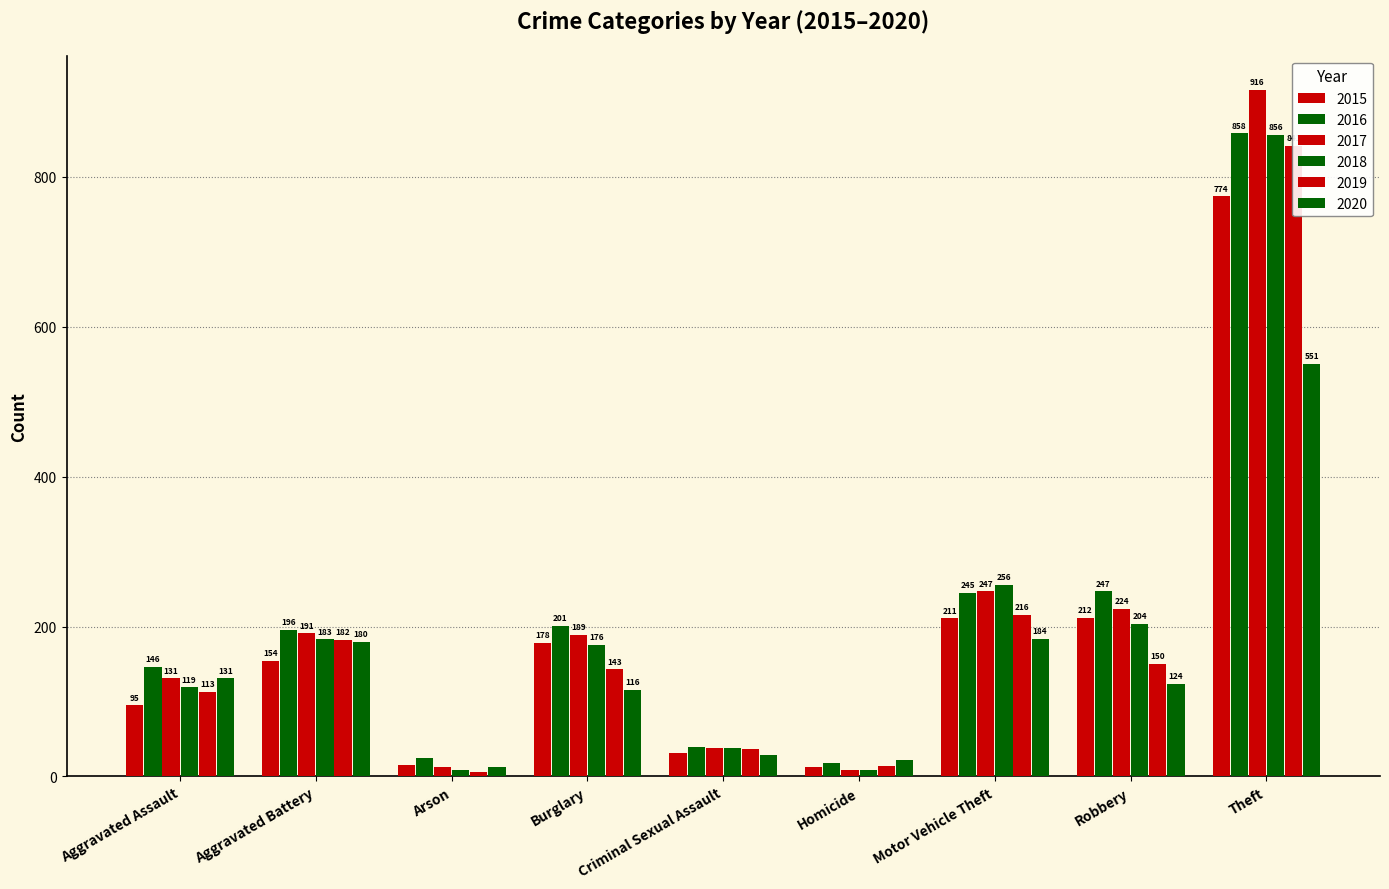

How many data points in 2017 are above 189?

4